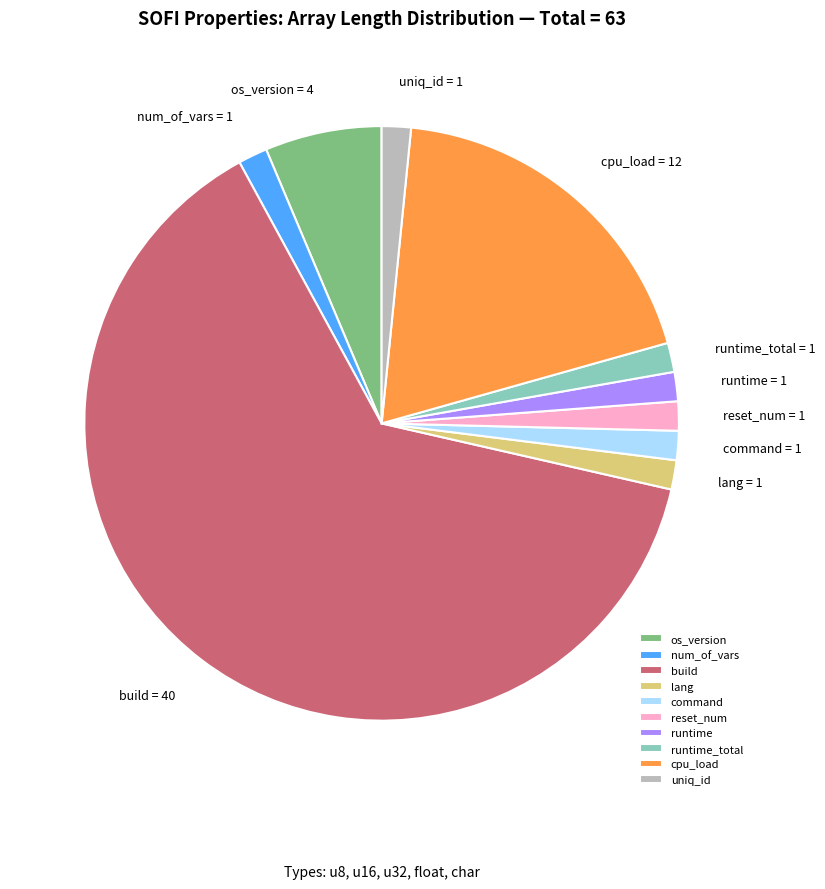

Approximately how many times larger is the value at build compared to num_of_vars?

40.0